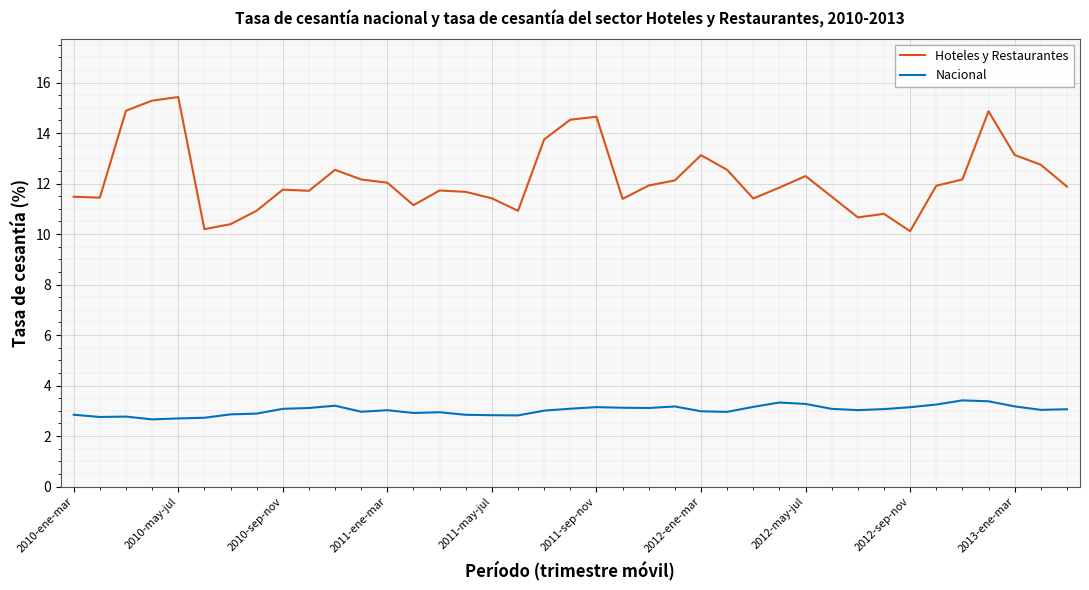

What is the difference between the maximum and minimum values in the Hoteles y Restaurantes series?

5.3